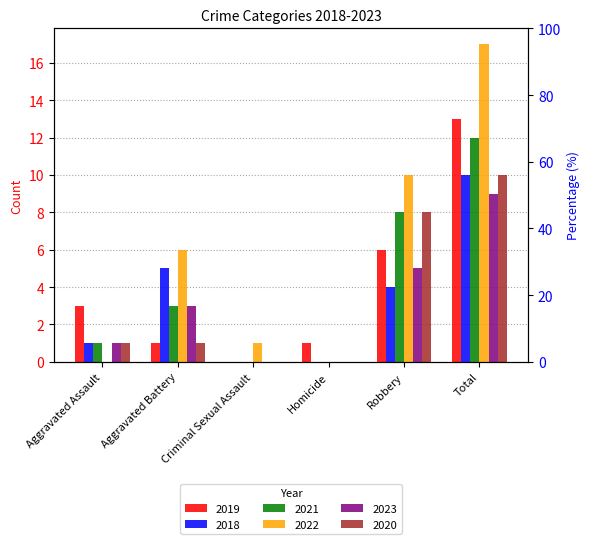

Which series has the largest total across all categories?

2022